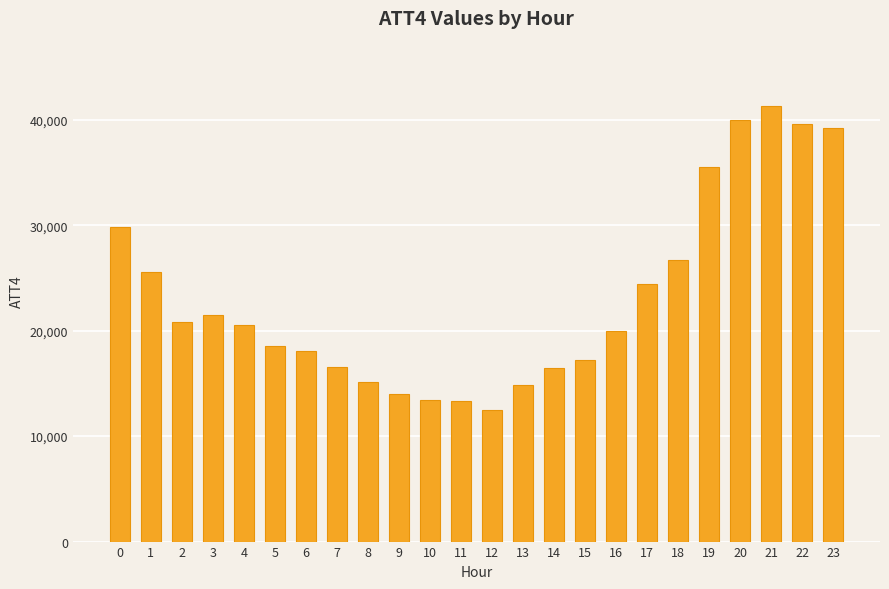

How many bars are there in total?

24